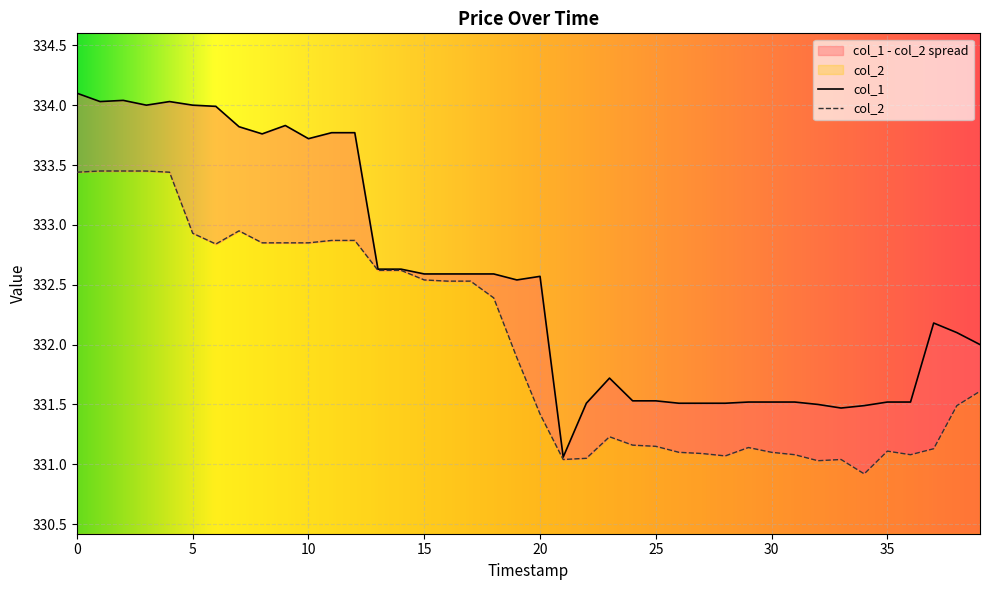

Where is col_1 nearest to the value 332?

39